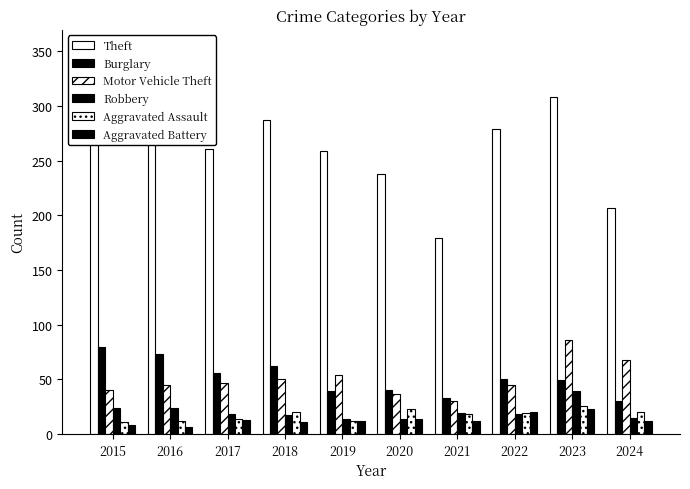

Is it true that Aggravated Battery equals 16 at 2023?

False